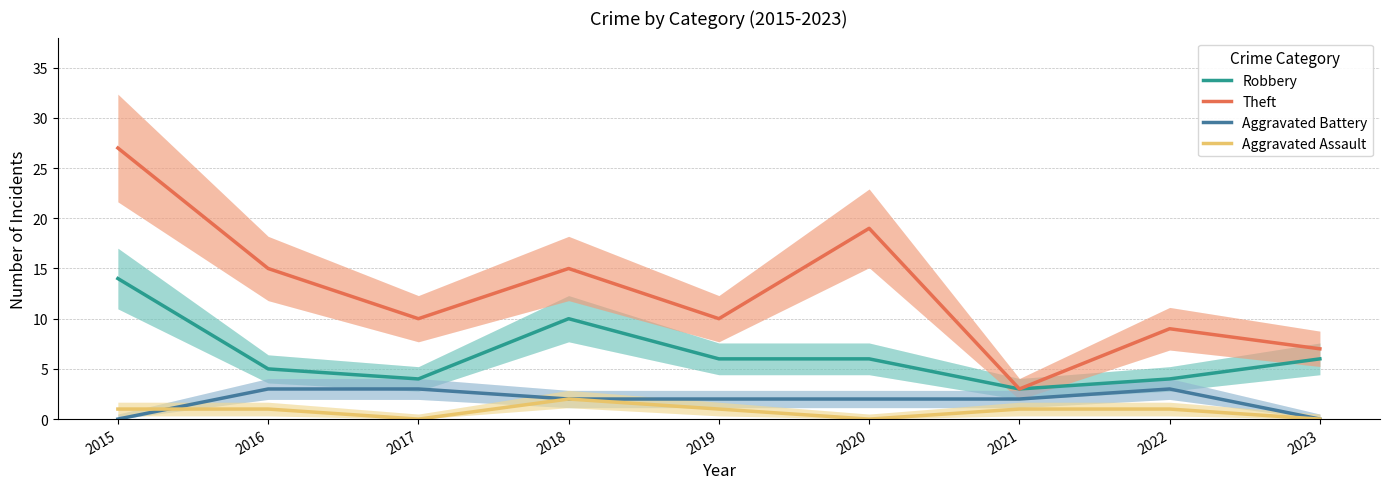

In Theft, how many points are lower than both neighbors (excluding endpoints)?

3